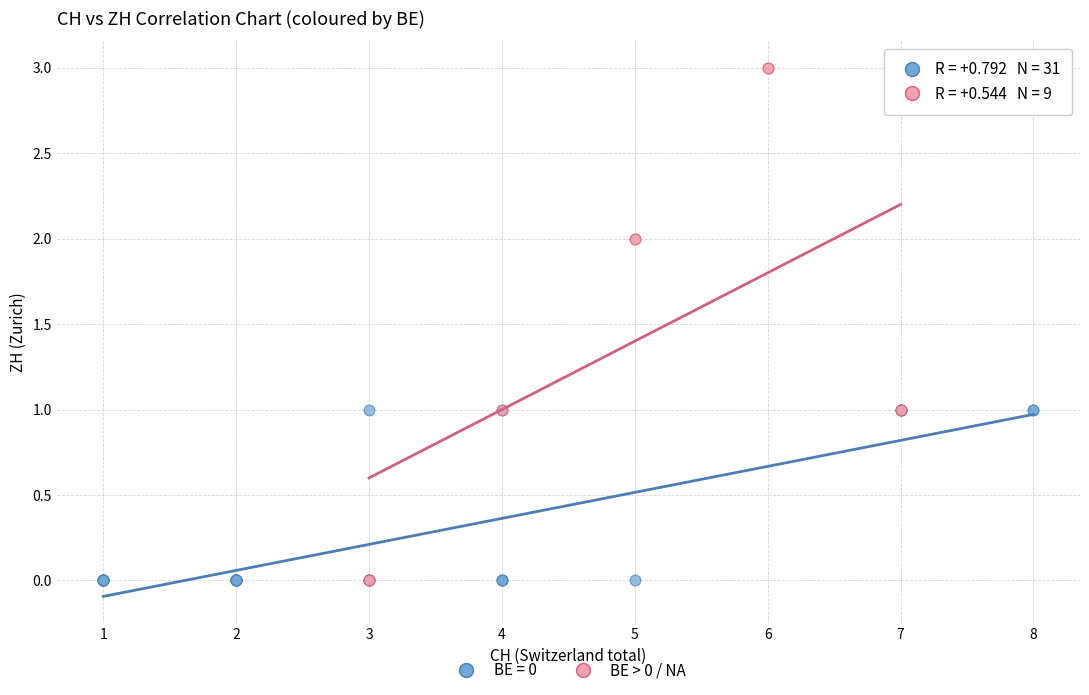

Which series has the widest spread of Y values?

BE > 0 / NA